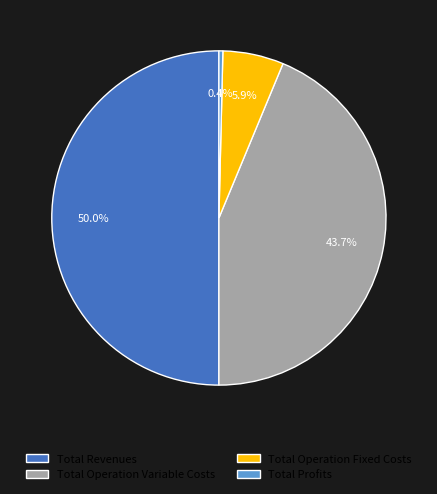

Combined, what portion of the pie is Total Profits and Total Operation Fixed Costs?

6.3%